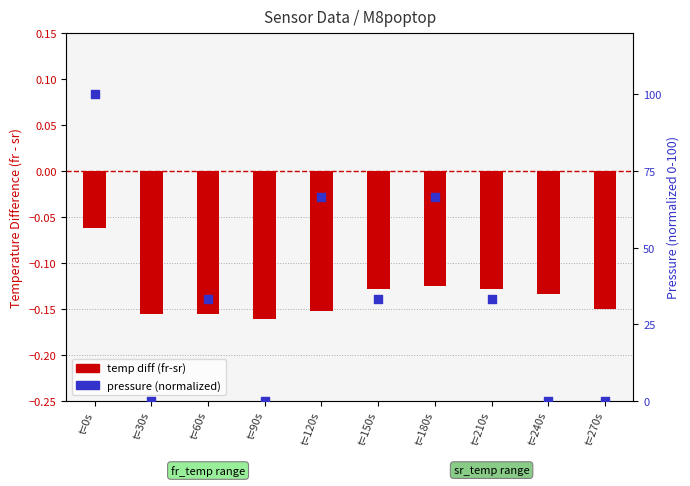

What are all the series names shown in the legend?

temp diff (fr-sr), pressure (norm)